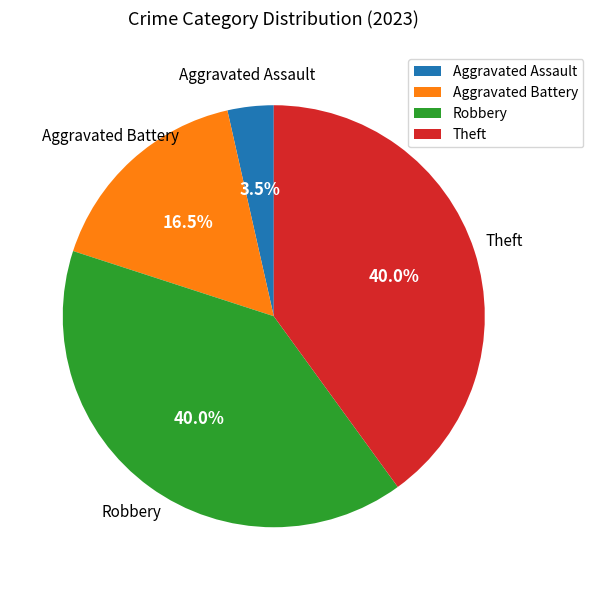

Which category has the smallest portion of the pie?

Aggravated Assault